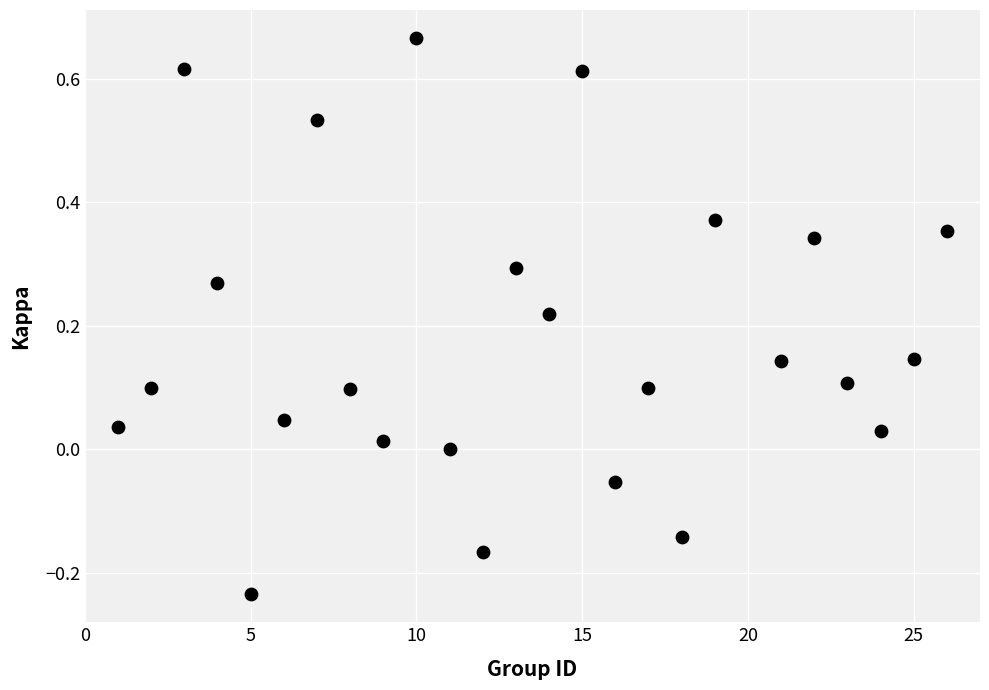

What is the range of Y values (max minus min)?

0.9